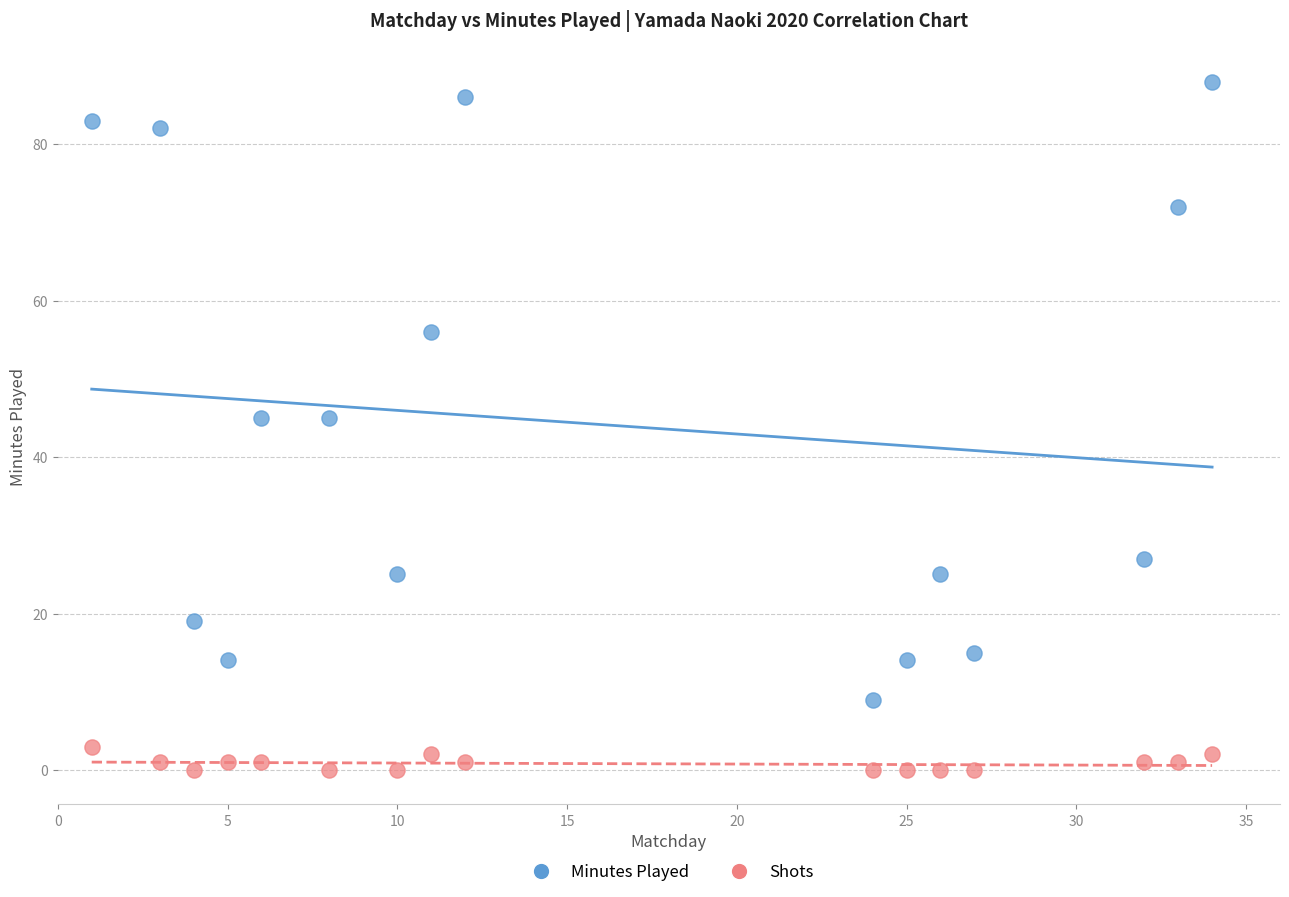

Across all data points, what is the range of Y values (max minus min)?

88